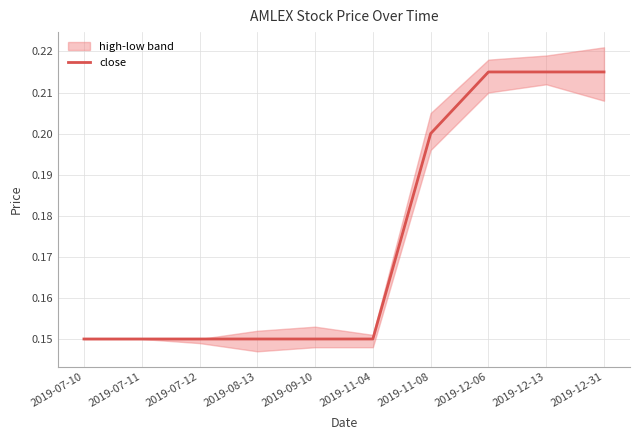

Reading right to left, what are all the values shown in this chart?

0.2	0.2	0.2	0.2	0.1	0.1	0.1	0.1	0.1	0.1